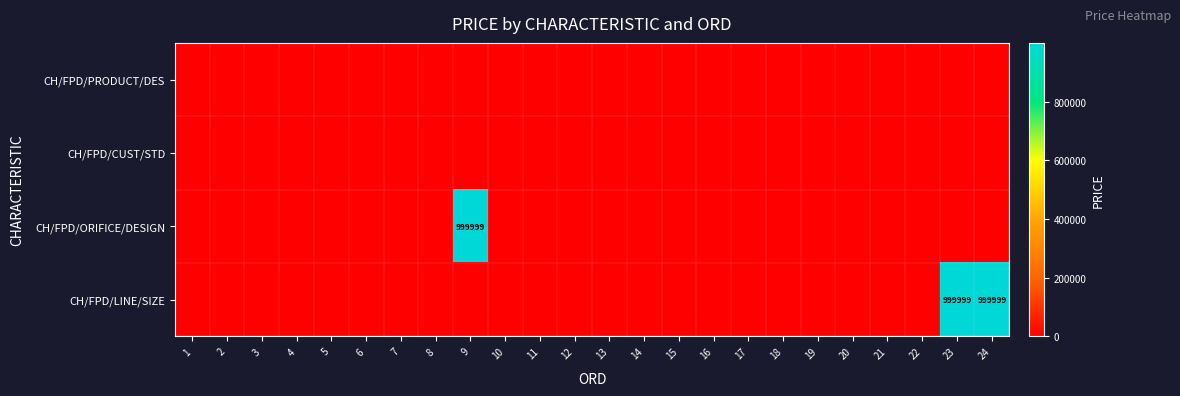

How many data points in CH/FPD/ORIFICE/DESIGN are above 0?

1